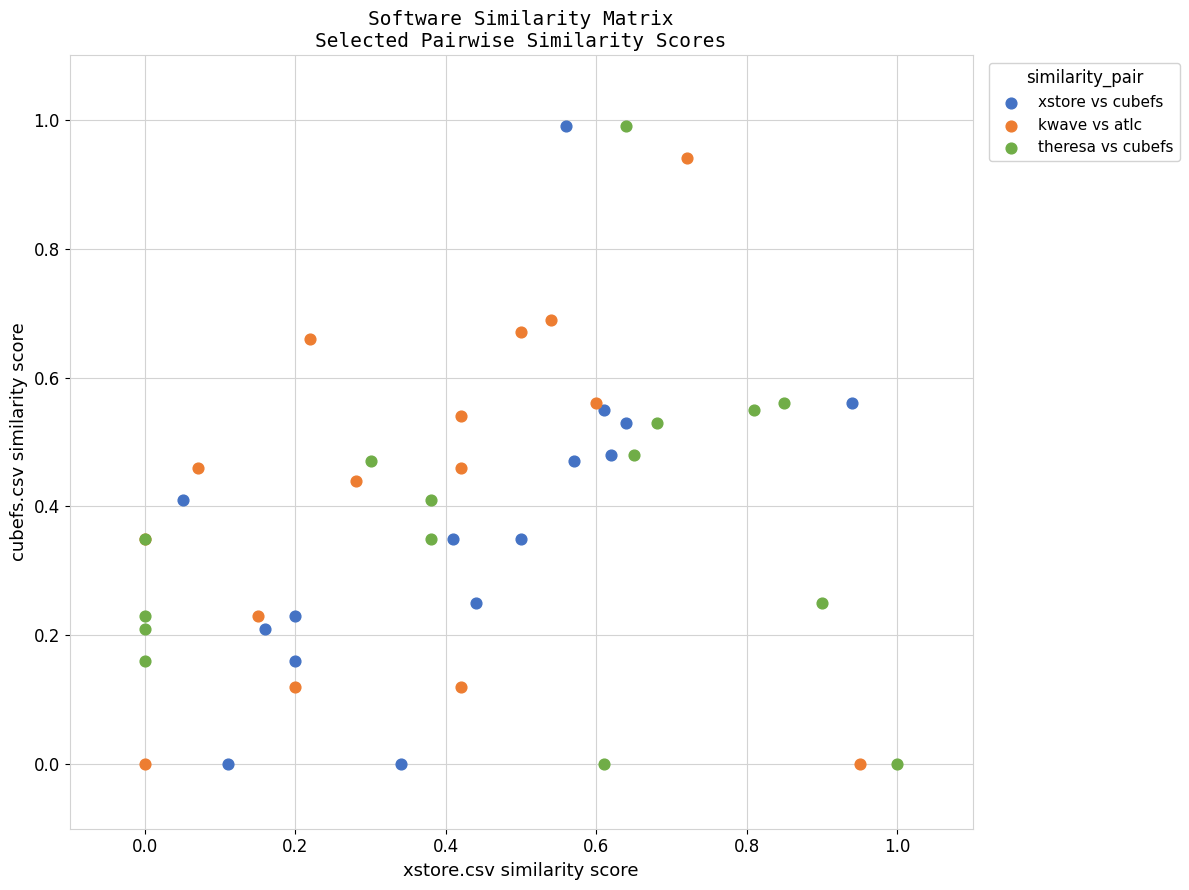

What are all the series names shown in the legend?

xstore vs cubefs, kwave vs atlc, theresa vs cubefs